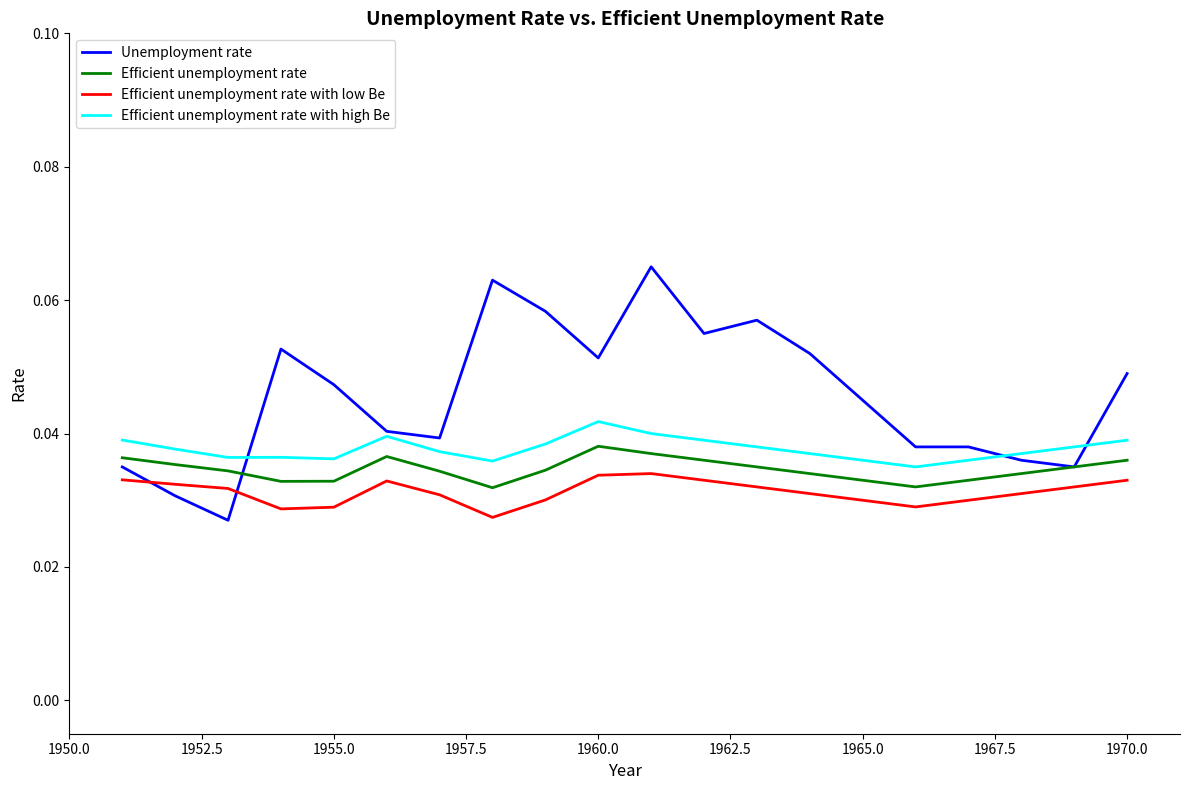

Is this an area chart (filled region under the line)?

No